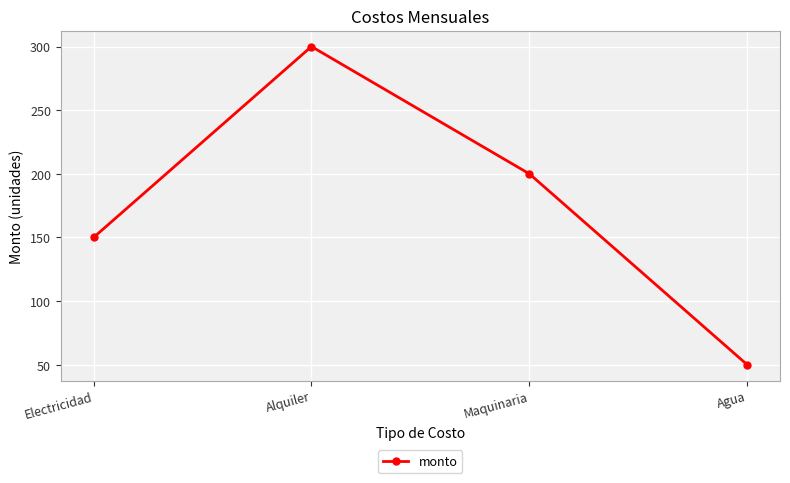

At which category does the chart reach its peak across all series?

Alquiler